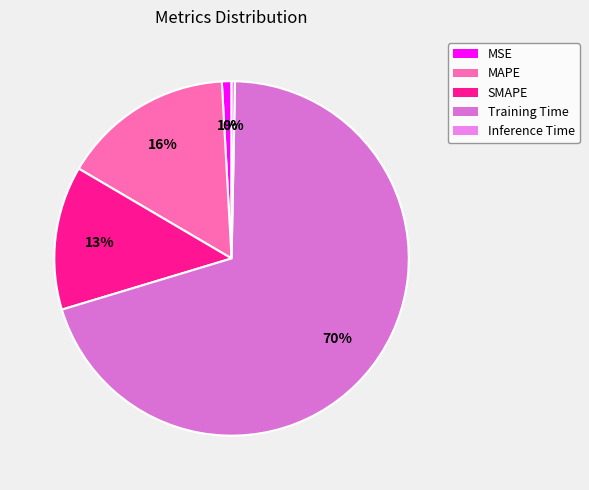

Does Inference Time account for over 50% of the chart?

No